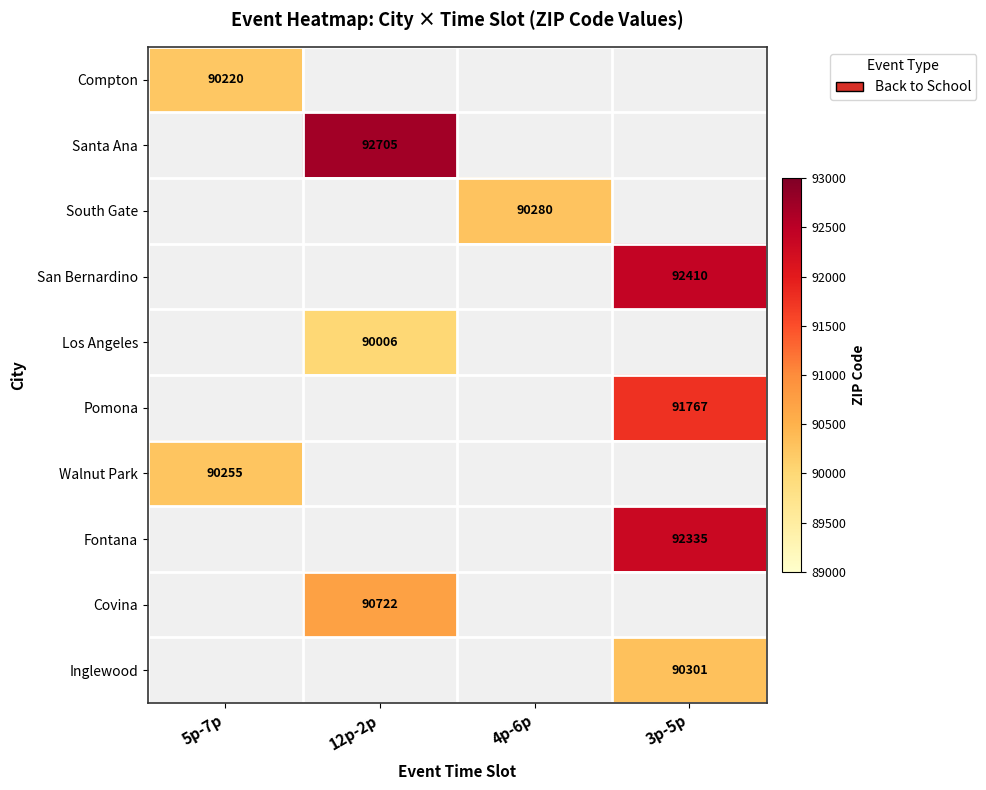

The South Gate series shows 90280 at 4p-6p. True or false?

True